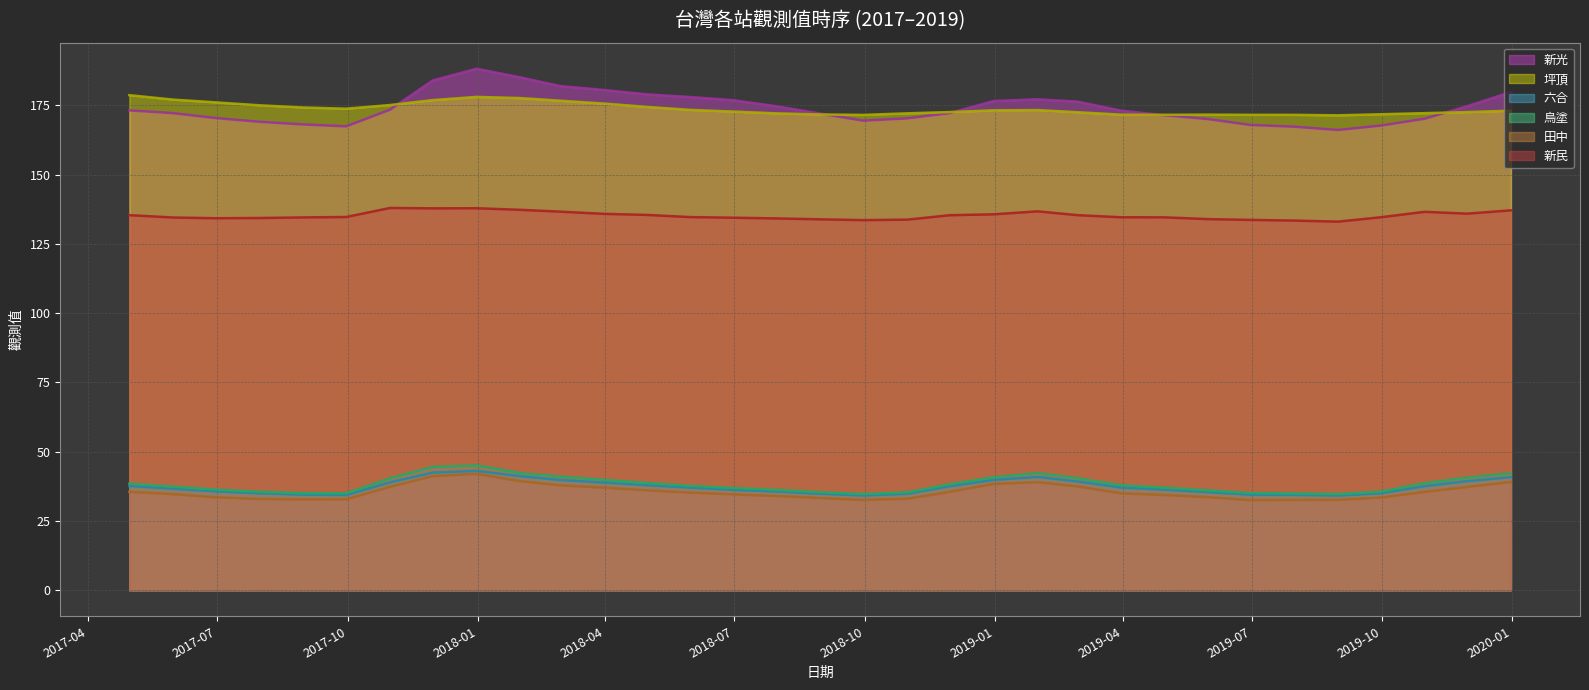

The value of 新光 at 2017-05-31 is 237.7. True or false?

False